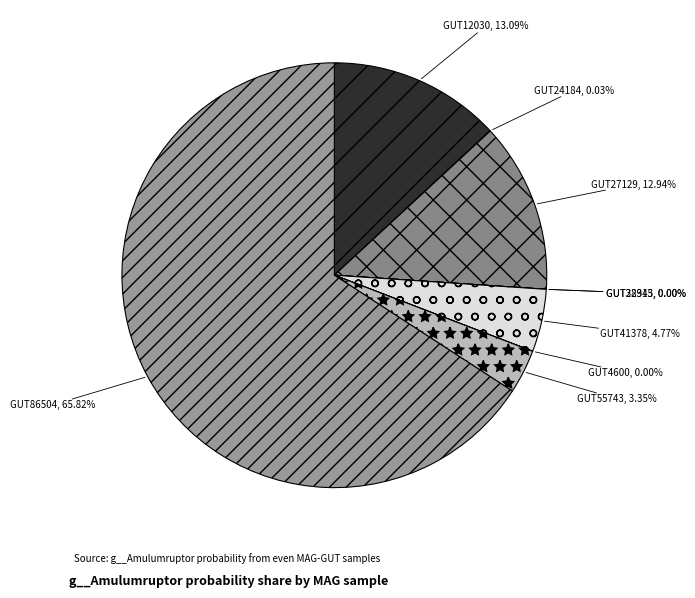

True or false: even_MAG-GUT24184.fa accounts for 0% of the total.

True